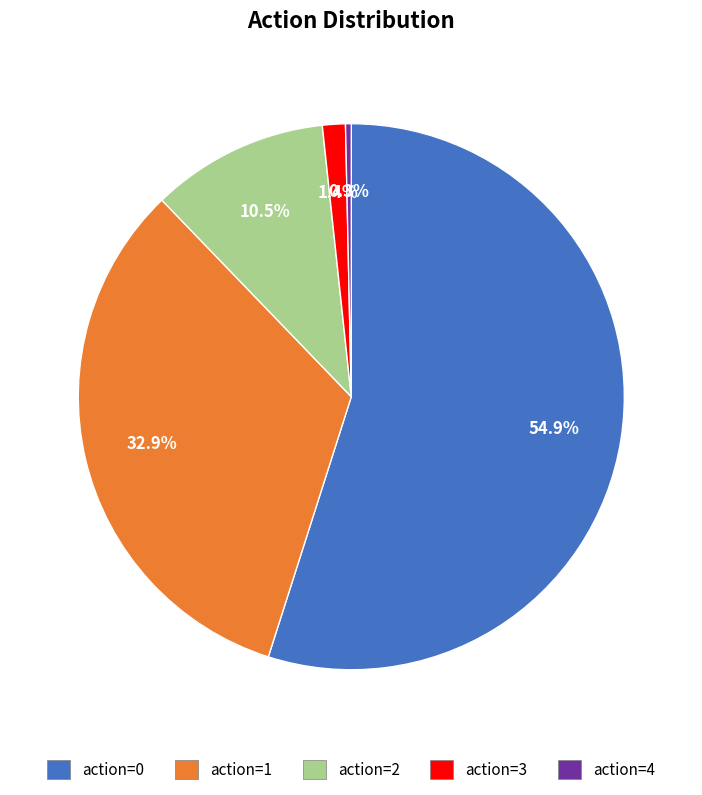

Which slice is the largest?

action=0